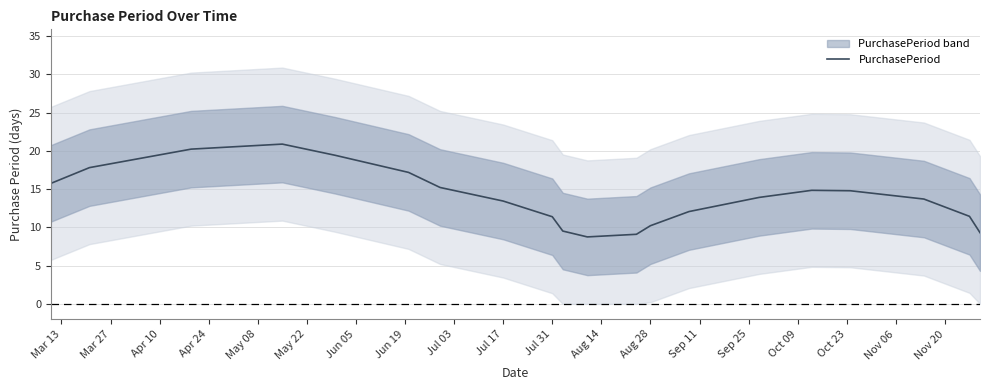

How many categories are shown in the chart?

20